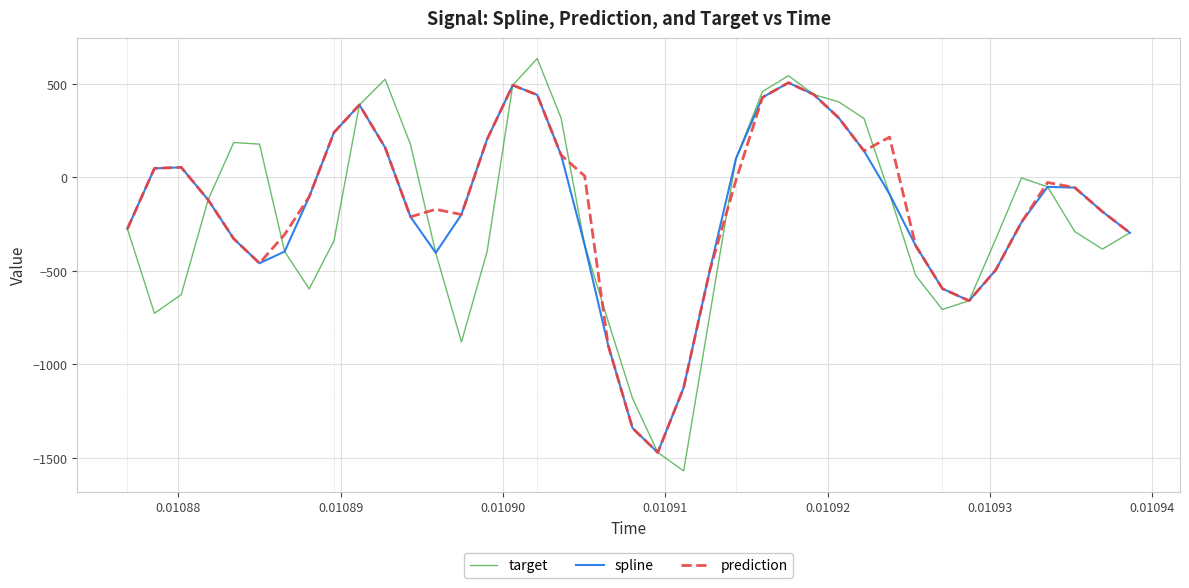

What is the maximum value shown in the chart?

634.4